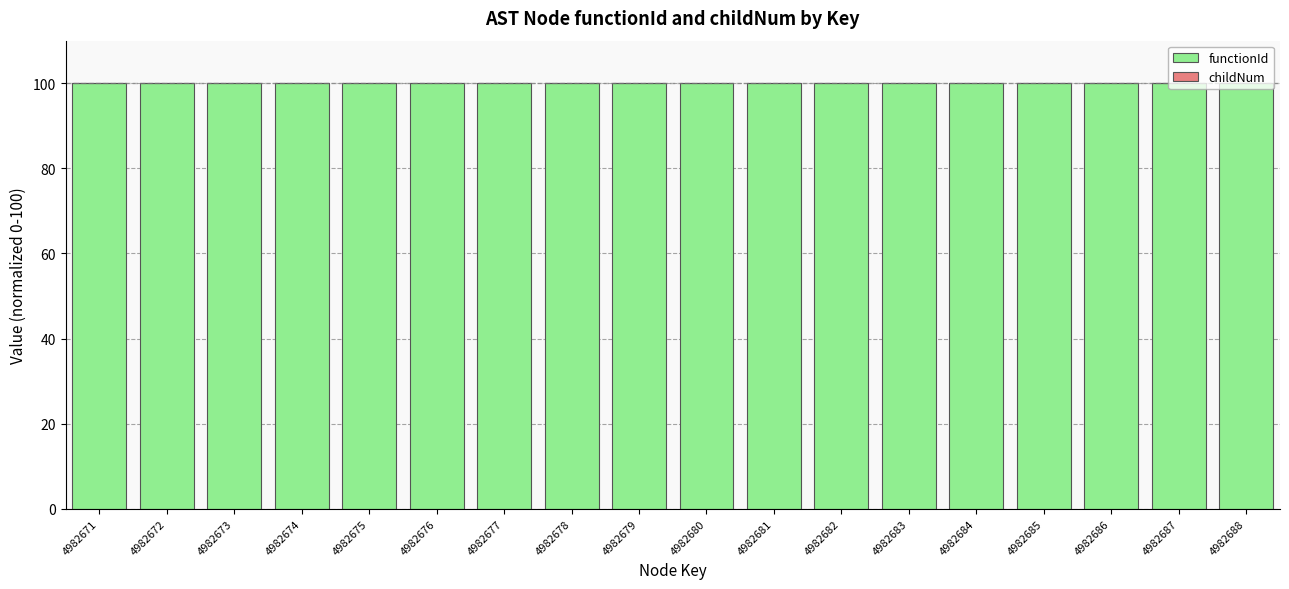

At which category is the sum across all series the highest?

4982671